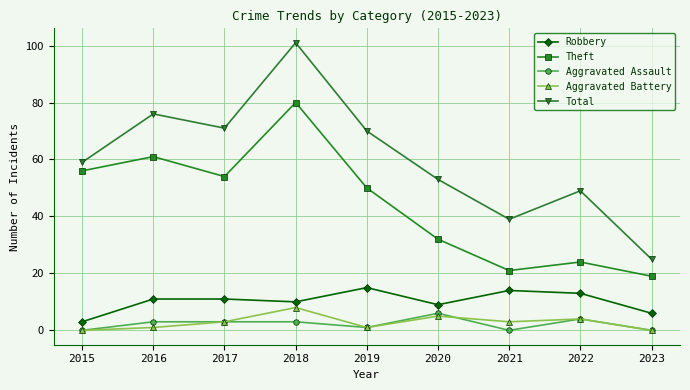

Which series has the widest spread of values?

Total